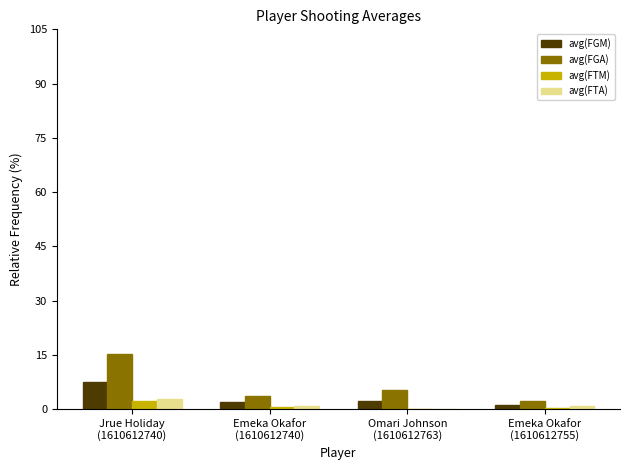

How many values in the avg(FGA) series exceed 5?

2